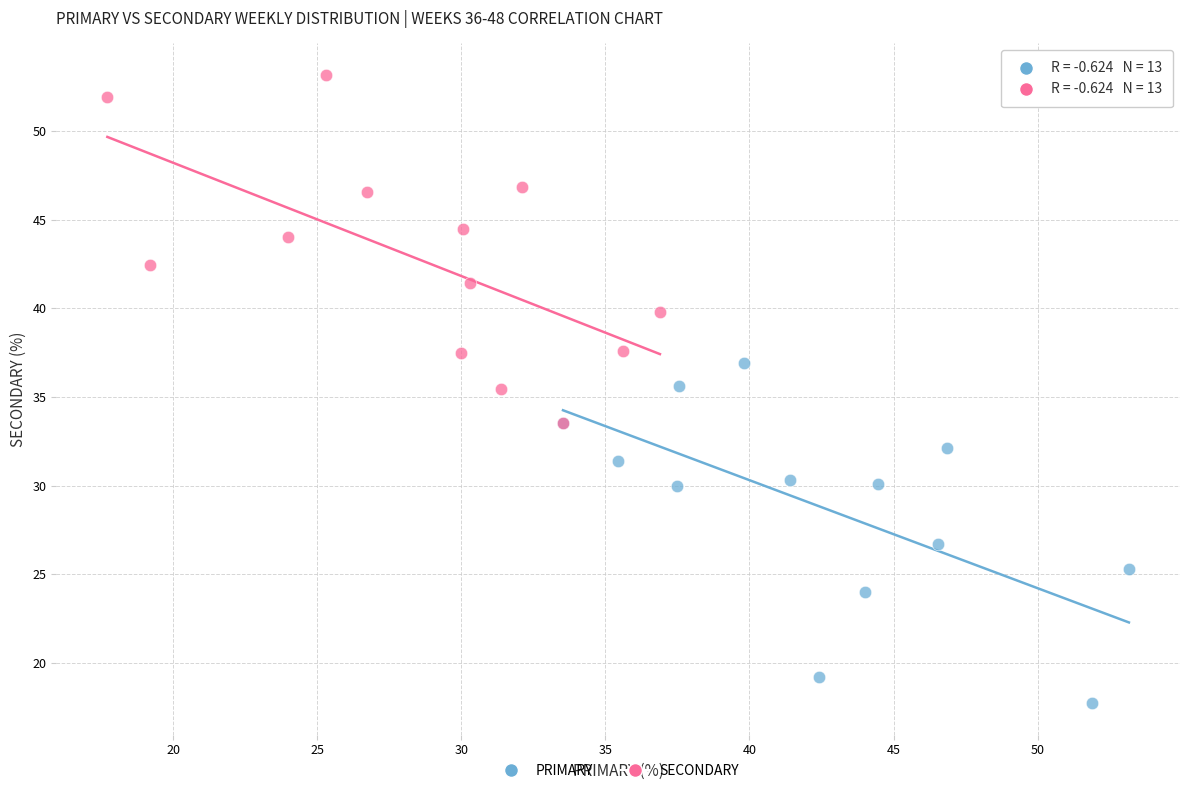

Which series reaches the maximum Y coordinate?

SECONDARY